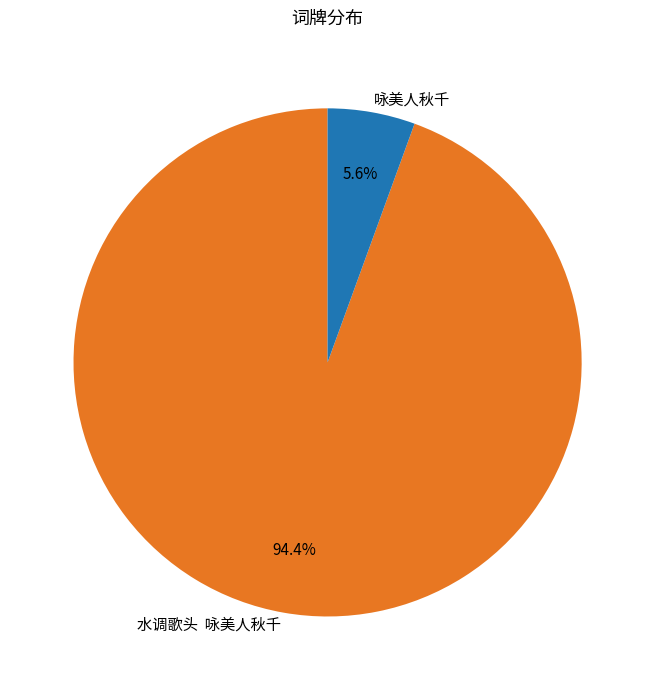

What is the largest slice in the pie chart?

水调歌头 咏美人秋千